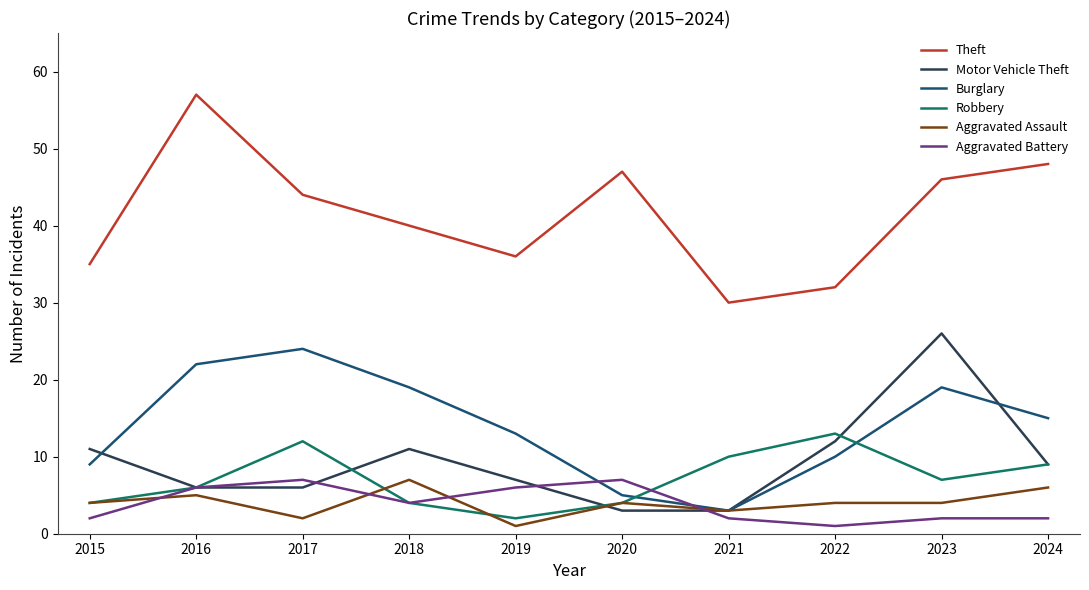

How many lines are shown in the chart?

6